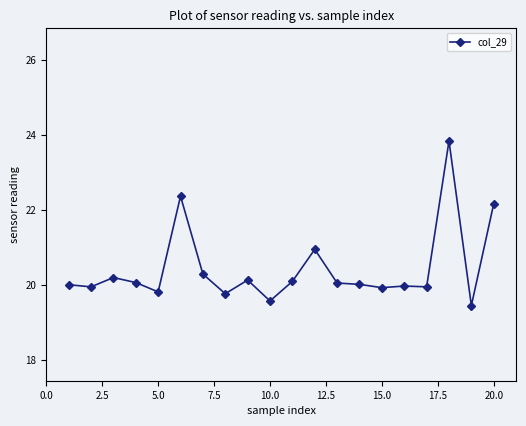

What is the maximum value shown in the chart?

23.8